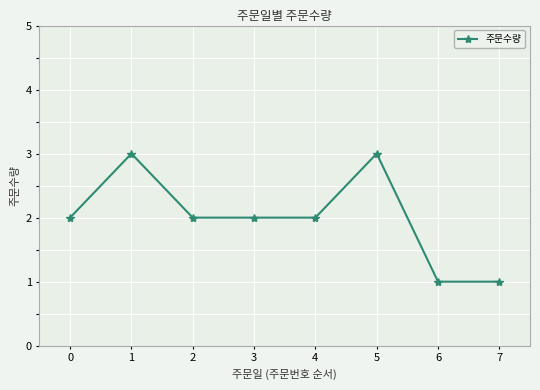

How many data points does each series have?

8